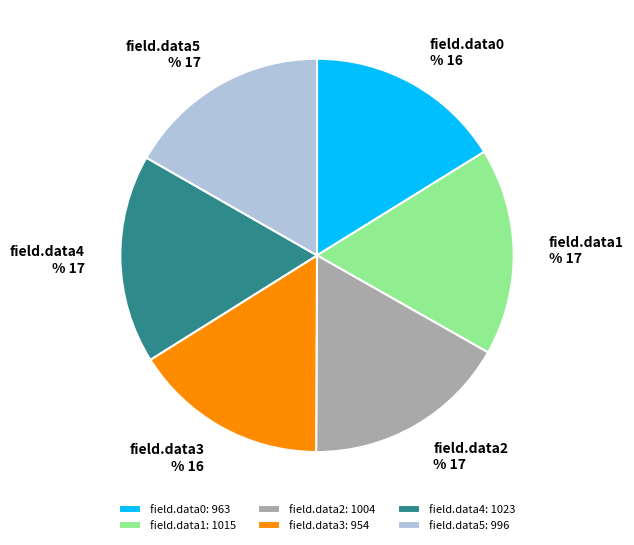

Does field.data1 represent more than half of the total?

No